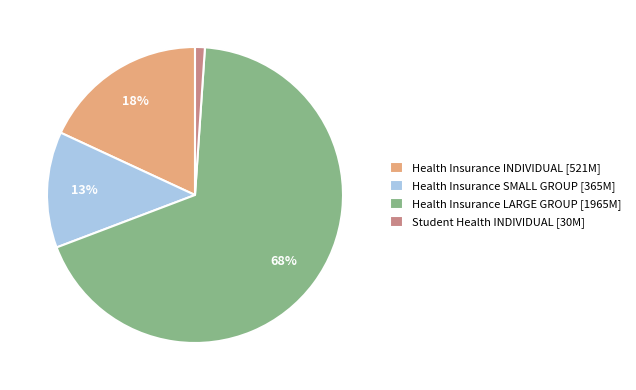

To the nearest percent, what is the difference between the largest and smallest slice percentages?

67%